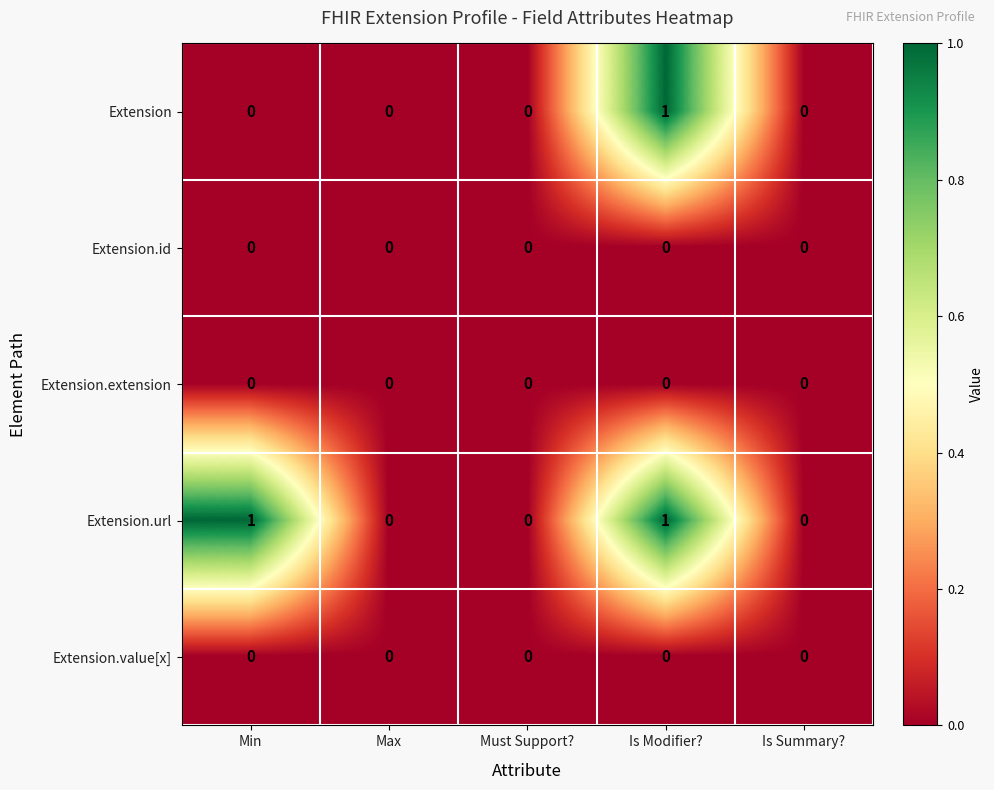

True or false: Extension.url has a value of 0 at Is Summary?.

True